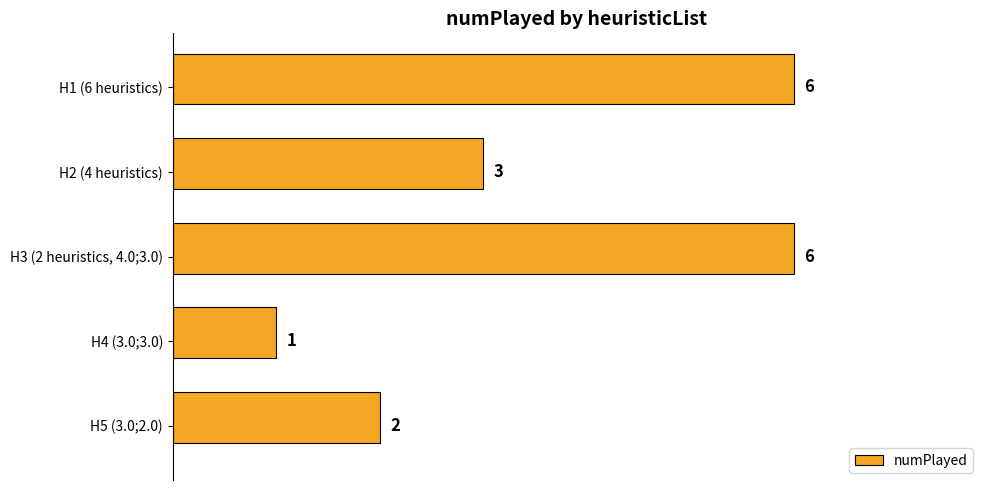

How many data points does each series have?

5